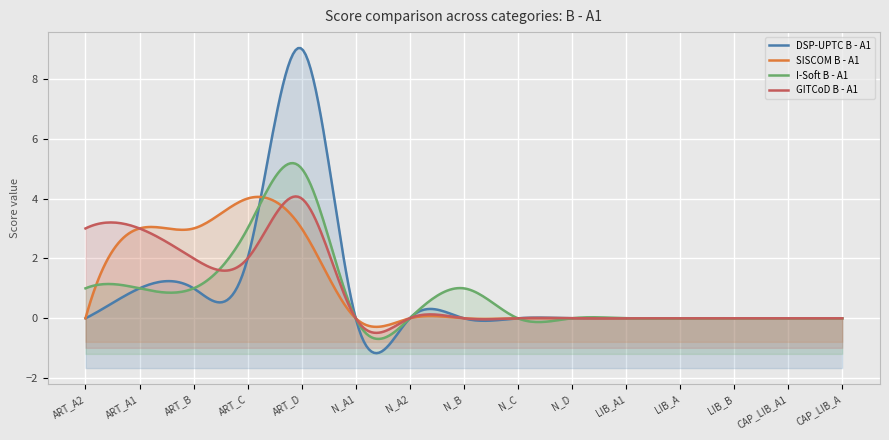

Is it true that GITCoD B - A1 equals 2 at ART_C?

True